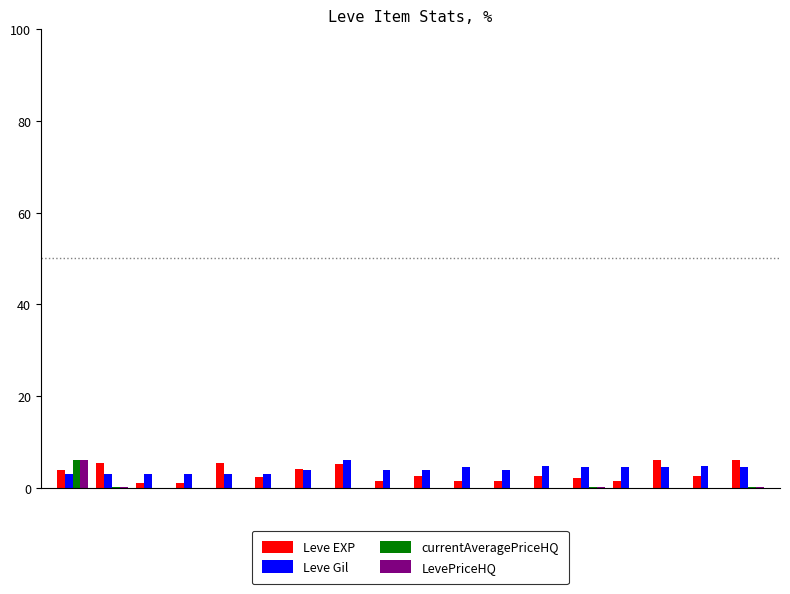

Count the number of categories in the chart.

18